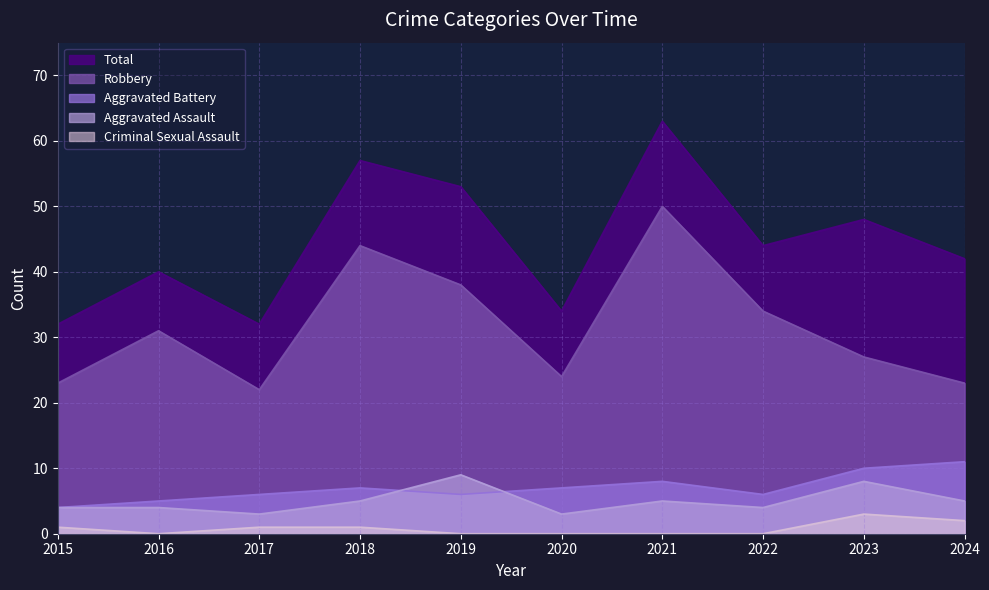

What value does the Aggravated Battery series have at 2018?

7